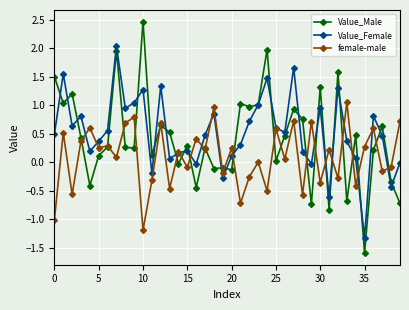

Which series has the largest range (max minus min)?

Value_Male